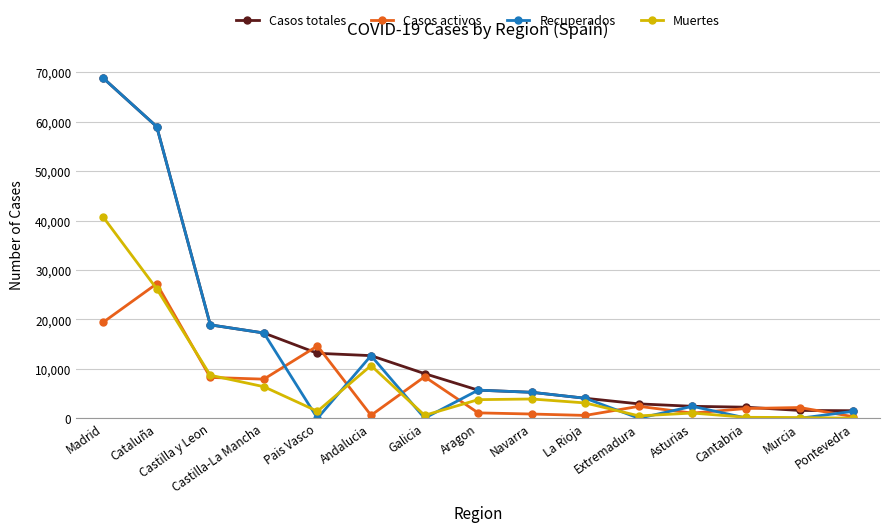

How many values in the Casos activos series are below 2180?

7